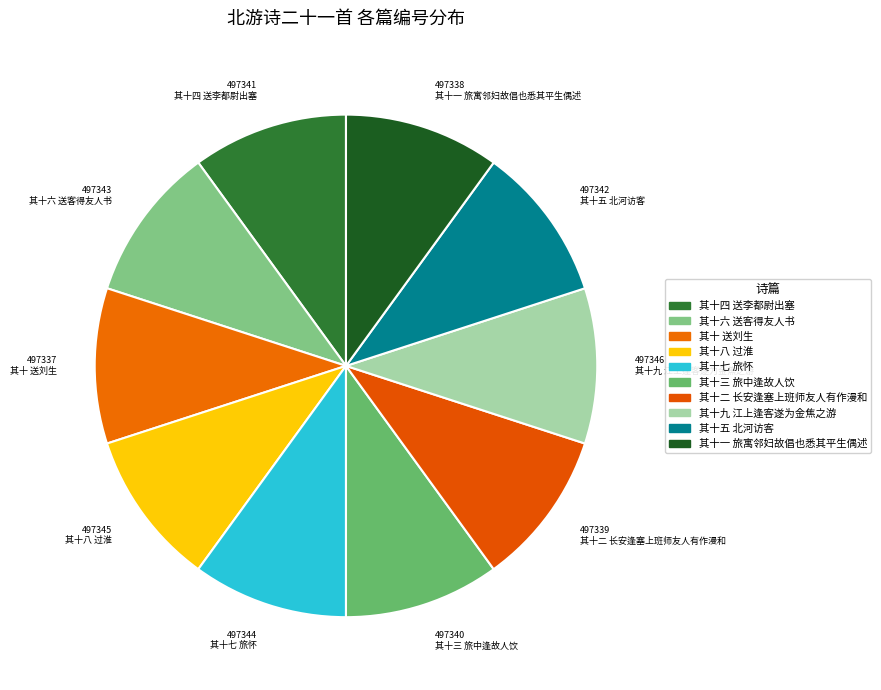

Is the sum of 其十一 旅寓邻妇故倡也悉其平生偶述 and 其十二 长安逢塞上班师友人有作漫和 greater than half?

No